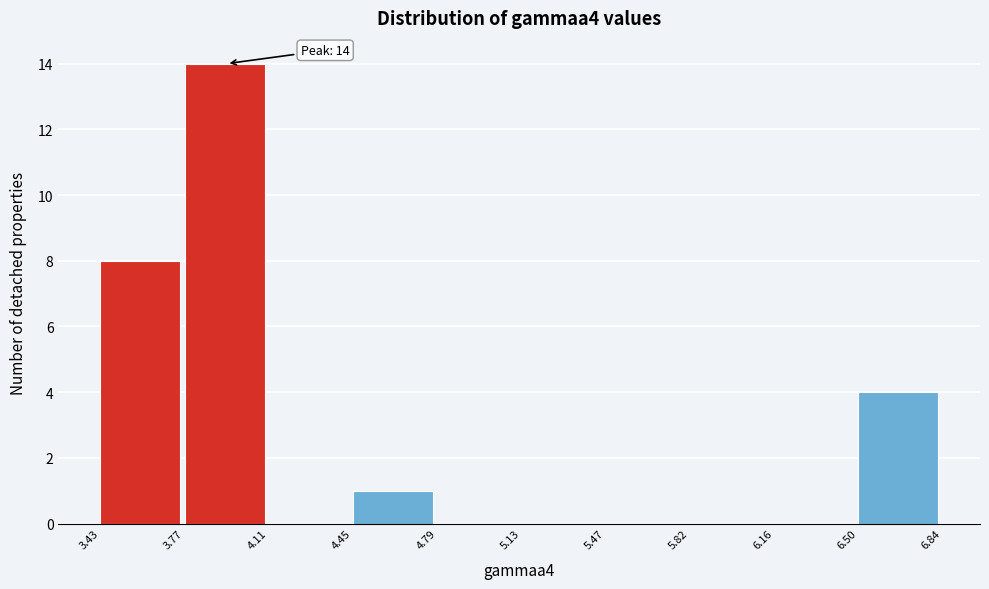

Which range on the x-axis has the tallest bar?

3.77 to 4.11